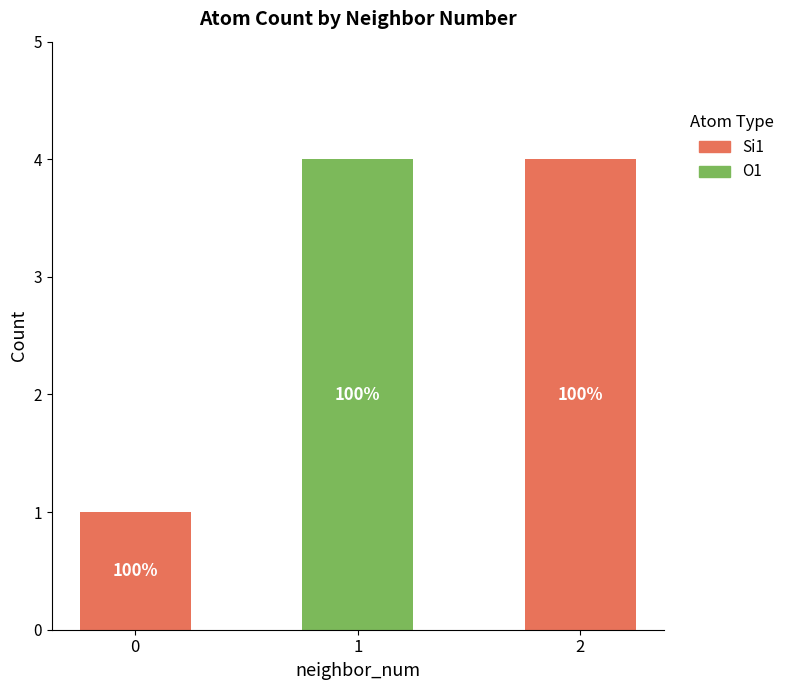

Between 2 and 1, which is larger?

2